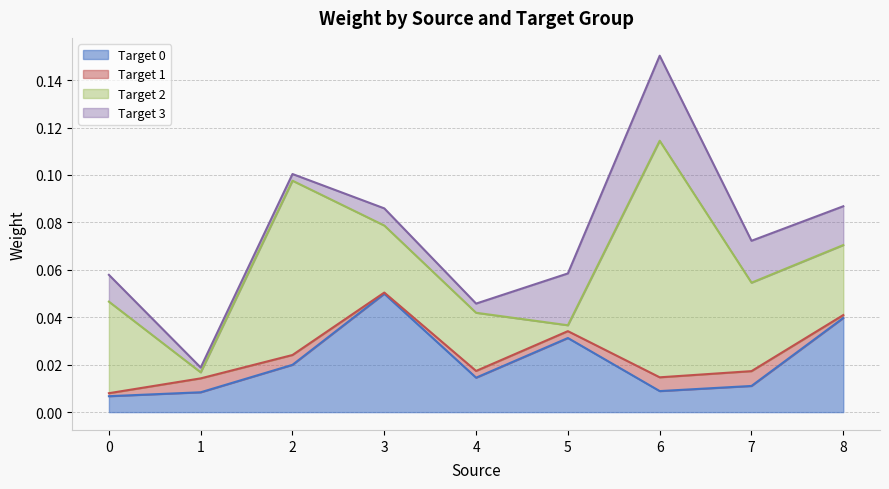

Where is the first local maximum for Target 2?

2